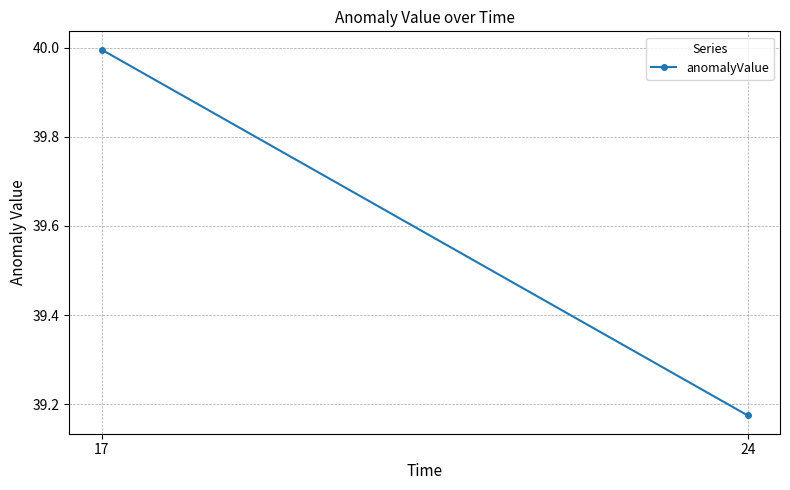

Reading right to left, list all the values displayed in this chart.

39.2	40.0